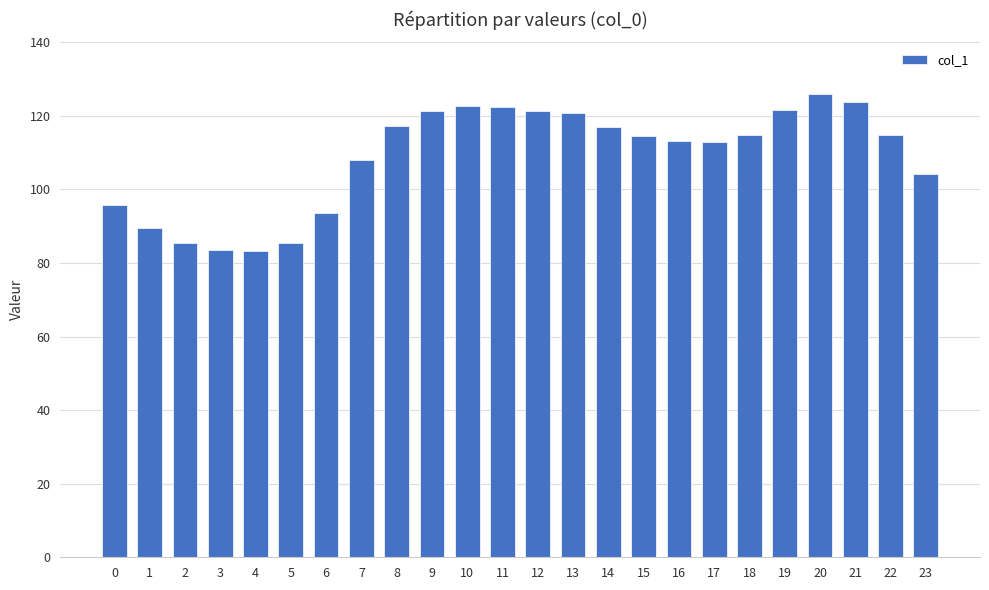

What is the ratio of the value at 10 to the value at 9?

1.0